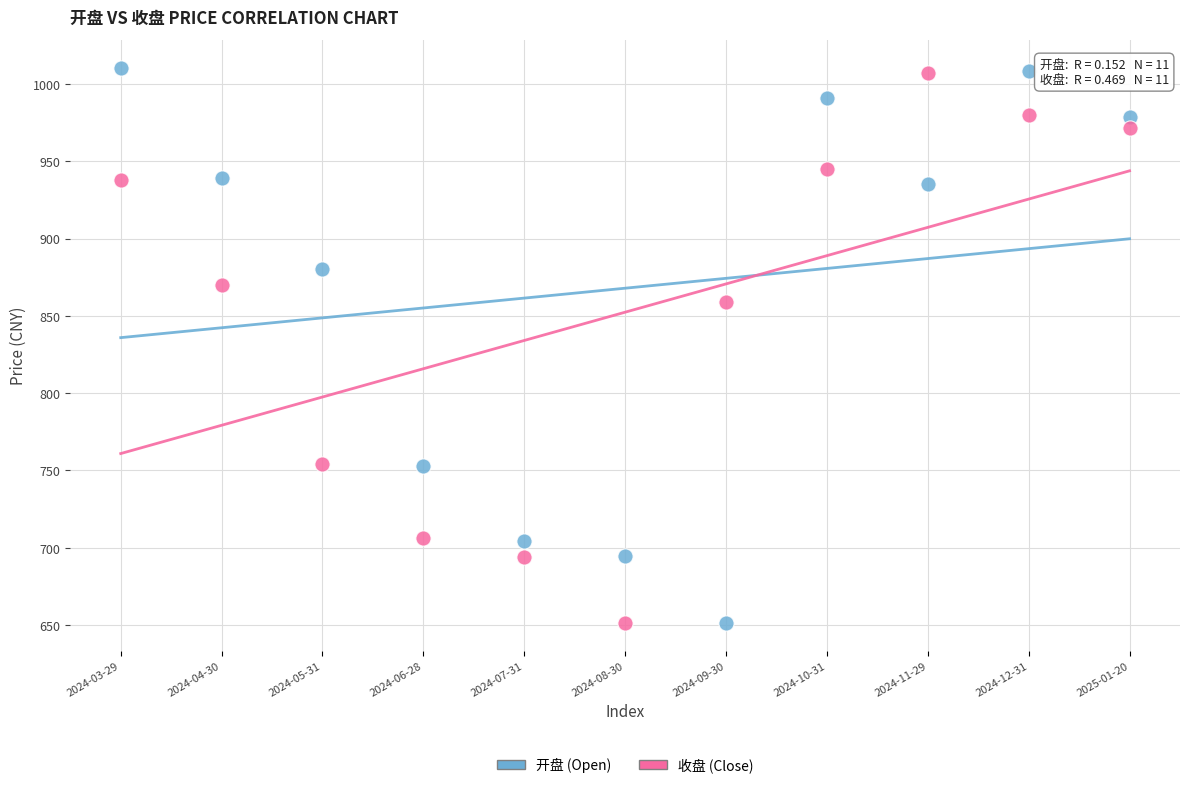

What are all the series names shown in the legend?

开盘 (Open), 收盘 (Close)